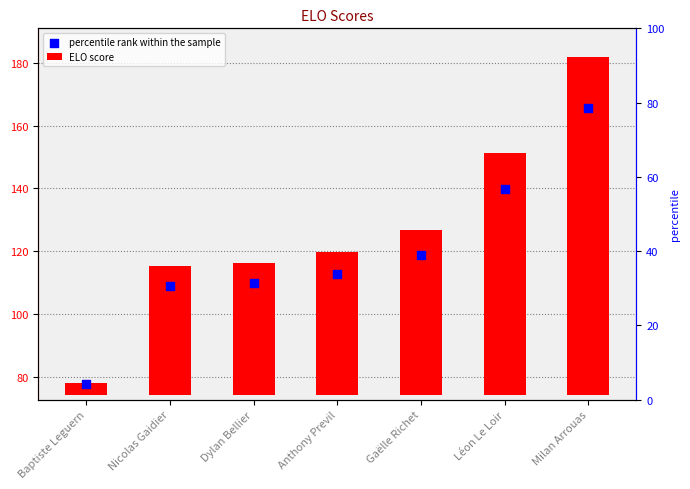

Which series contains the lowest Y value?

ELO score